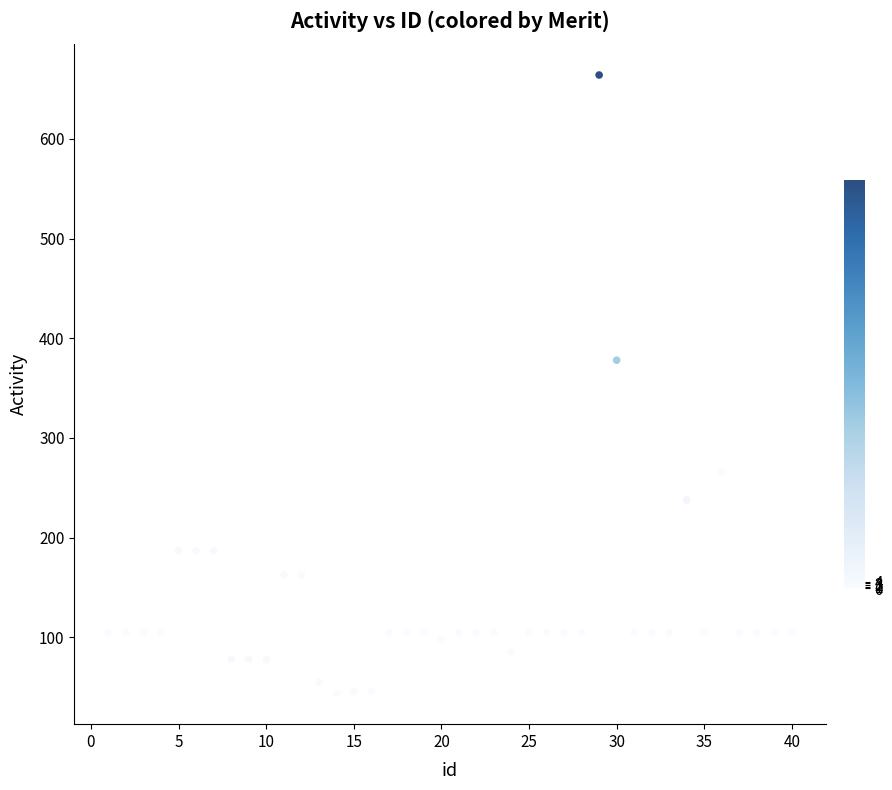

What is the range of Y values (max minus min)?

620